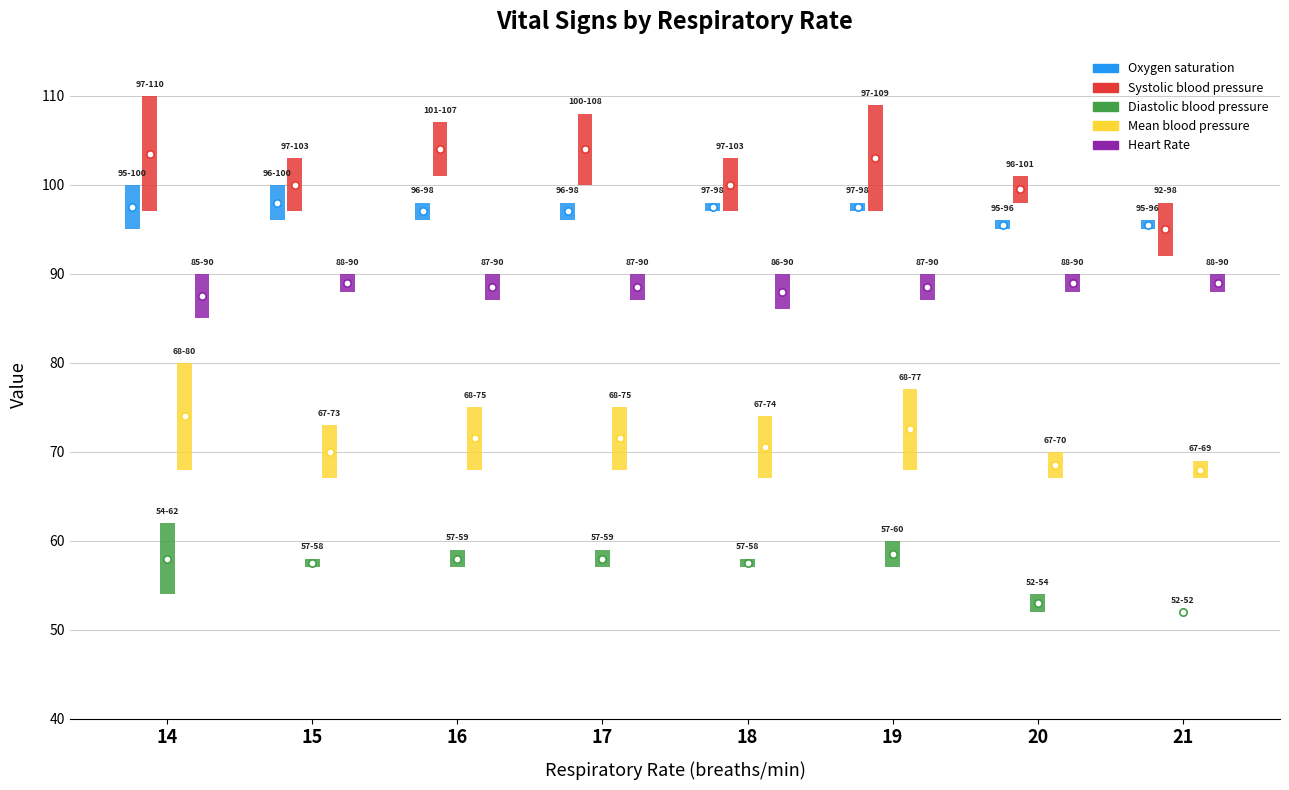

Which series reaches the maximum Y coordinate?

Systolic blood pressure